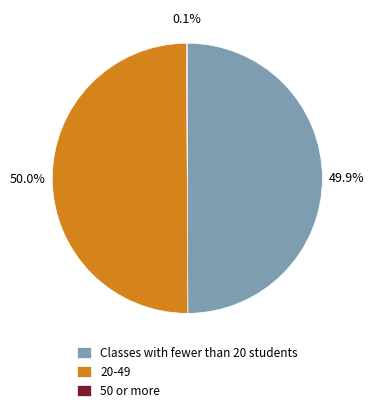

To the nearest percent, what is the average slice percentage?

33%